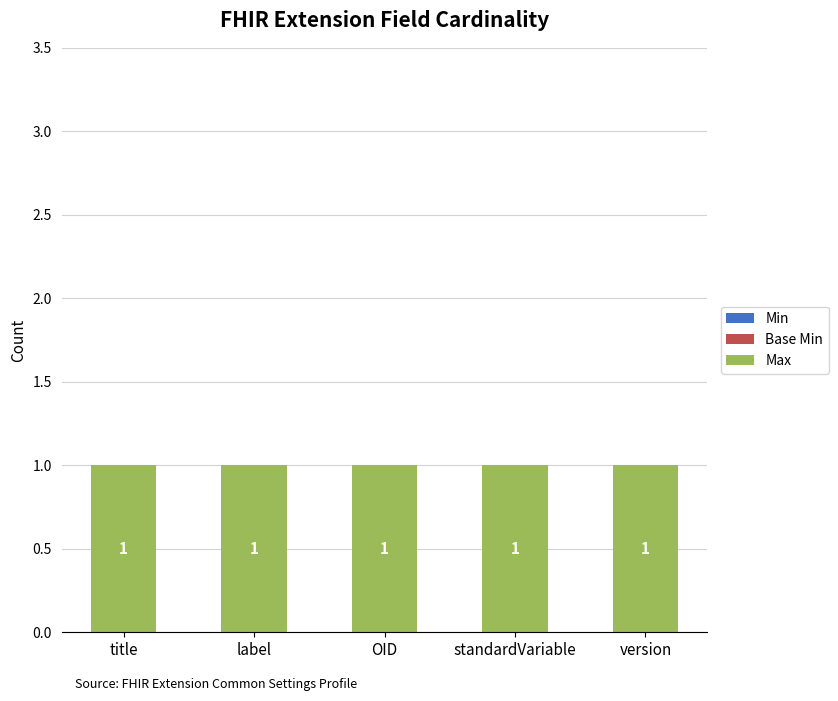

What is the total value across all series at version?

1